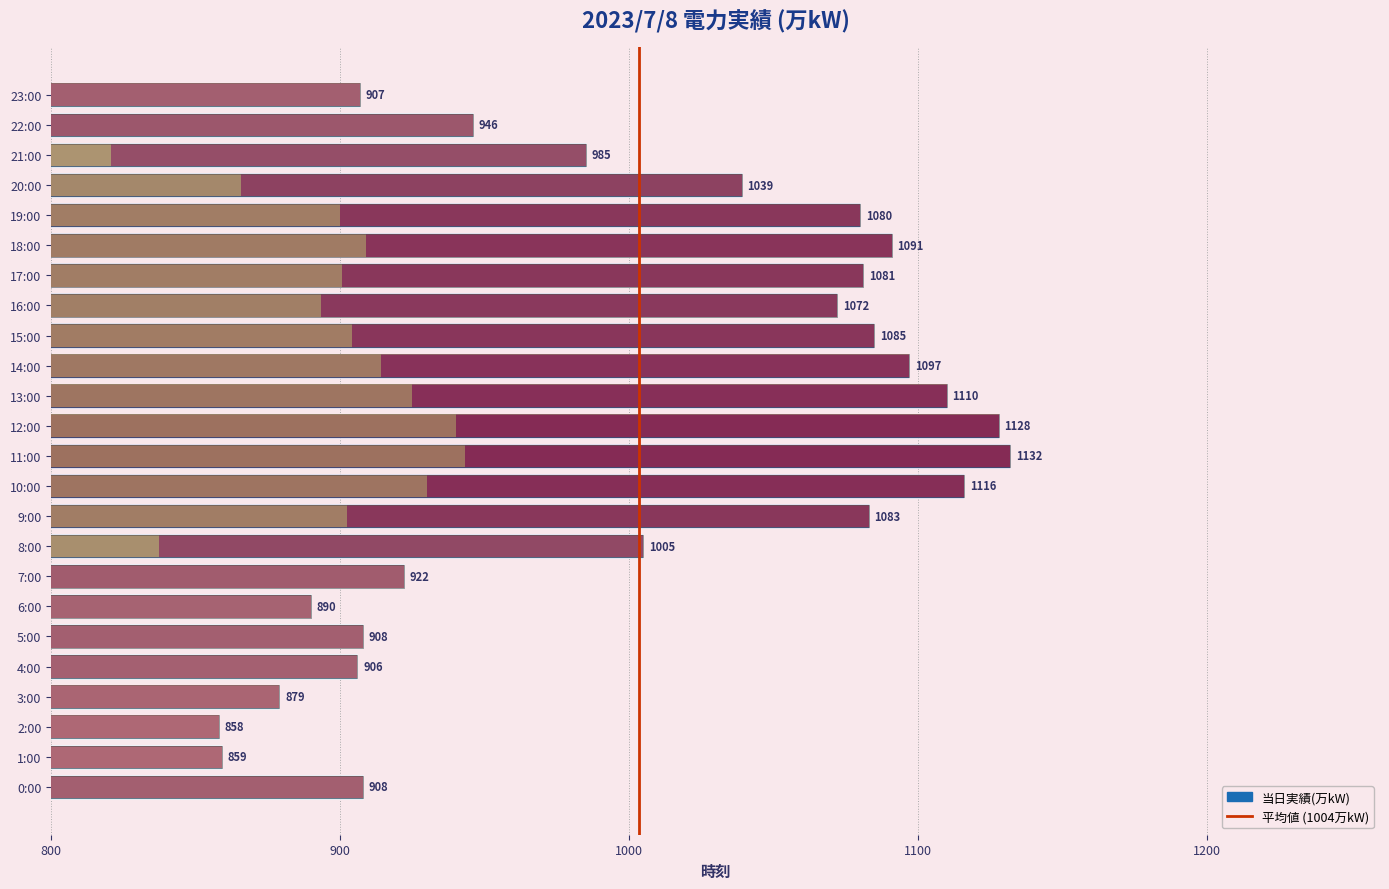

Between 4:00 and 11:00, which is larger?

11:00